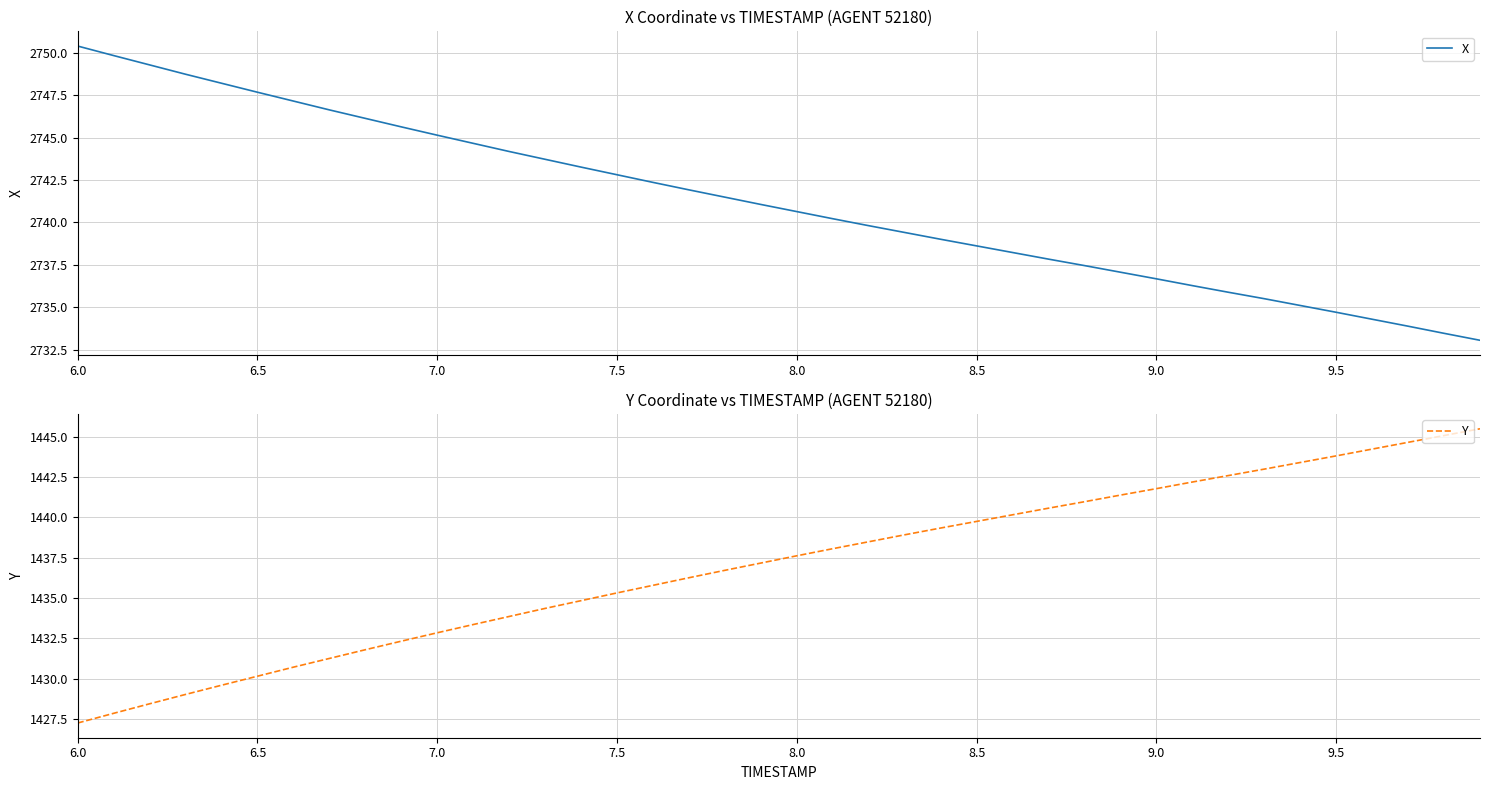

At which label does Y reach its minimum?

6.0